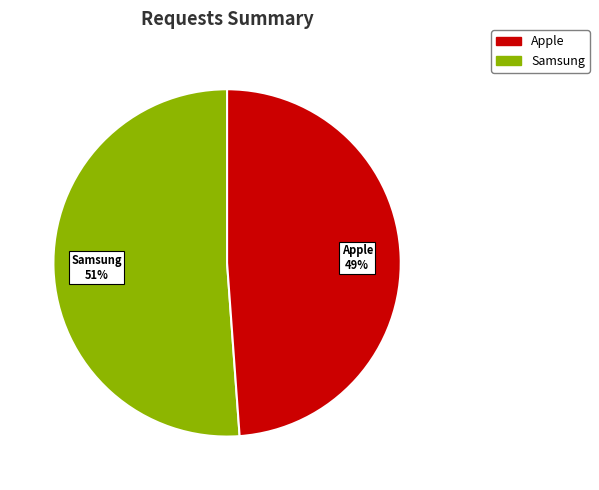

To the nearest percent, what is the difference between the largest and smallest slice percentages?

2%